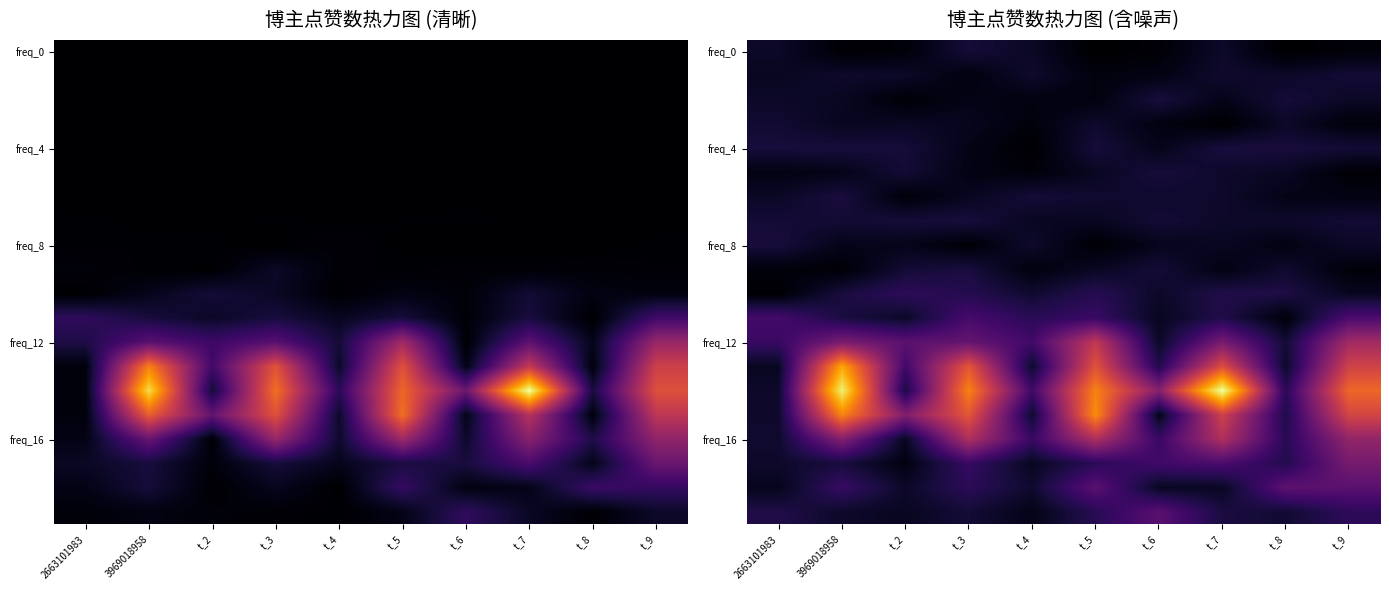

What is the total value across all series at t_4?

6.4